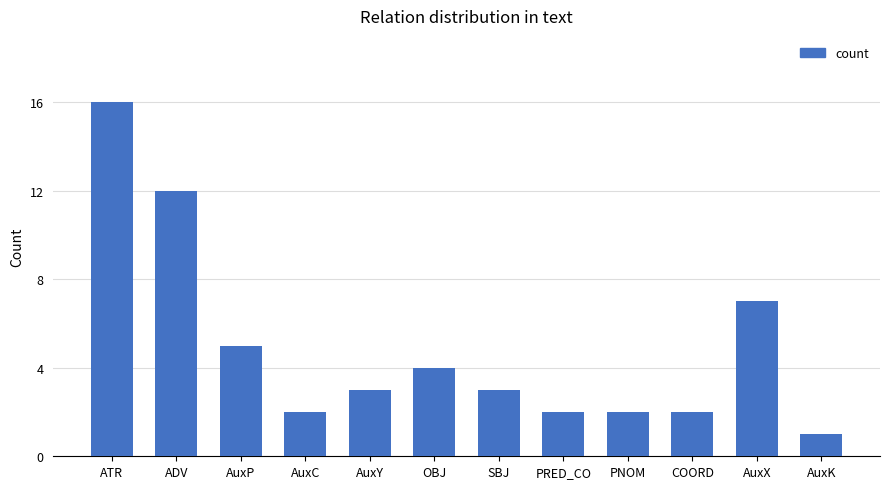

What is the sum of all values?

59